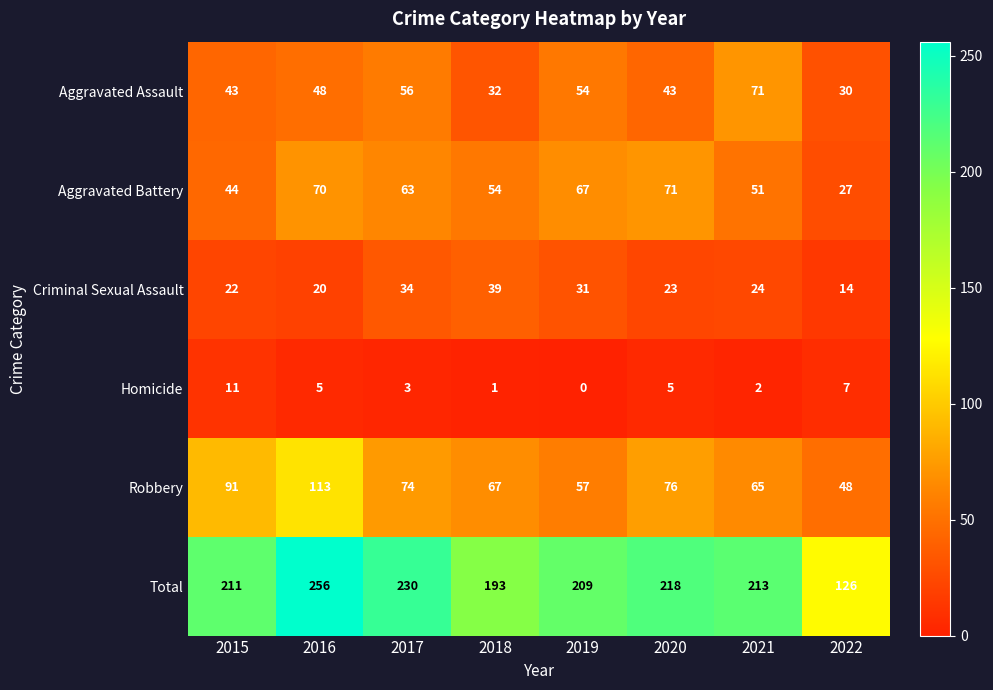

Between 2020 and 2022, which series saw the biggest shift?

Total